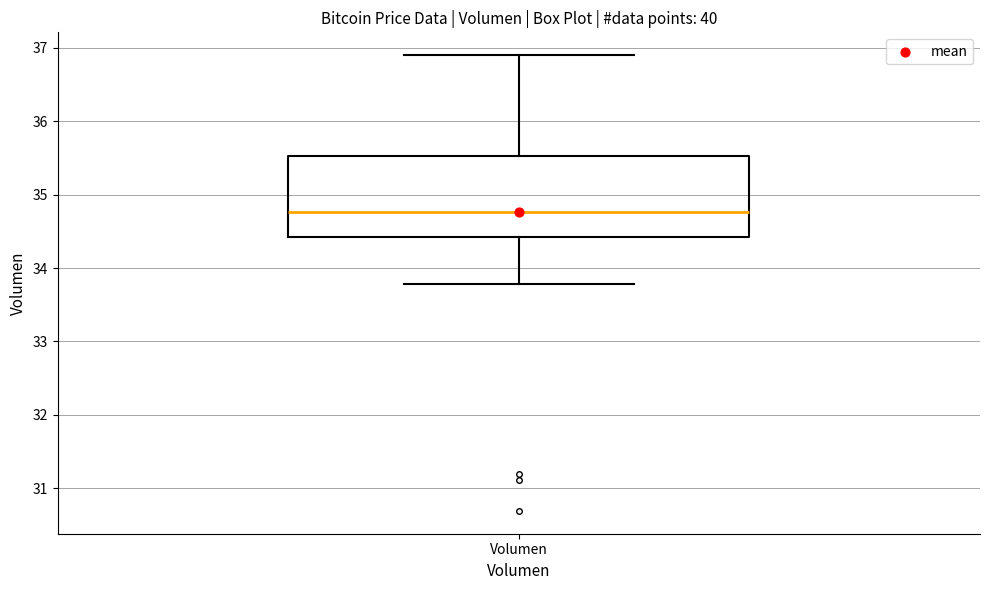

Read this box plot against the y-axis: the position of the median line, the range covered by the box, and the ends of both whiskers. The values are not printed on the chart, so give them approximately, as read against the axis.

median 34.8, box 34.4 to 35.5, whiskers 33.8 to 36.9